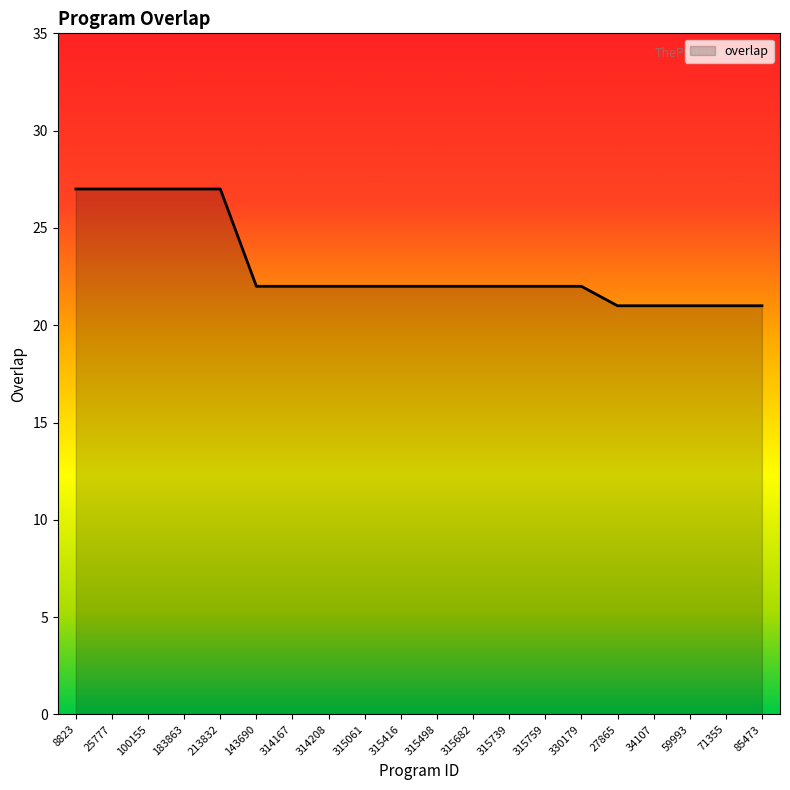

What position from the right is 315416?

11